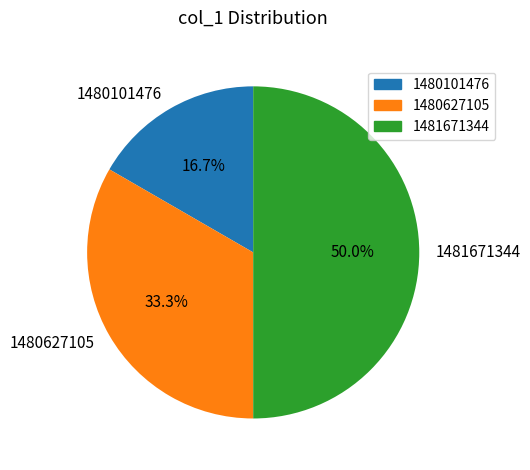

Between 1481671344 and 1480627105, which is larger?

1481671344